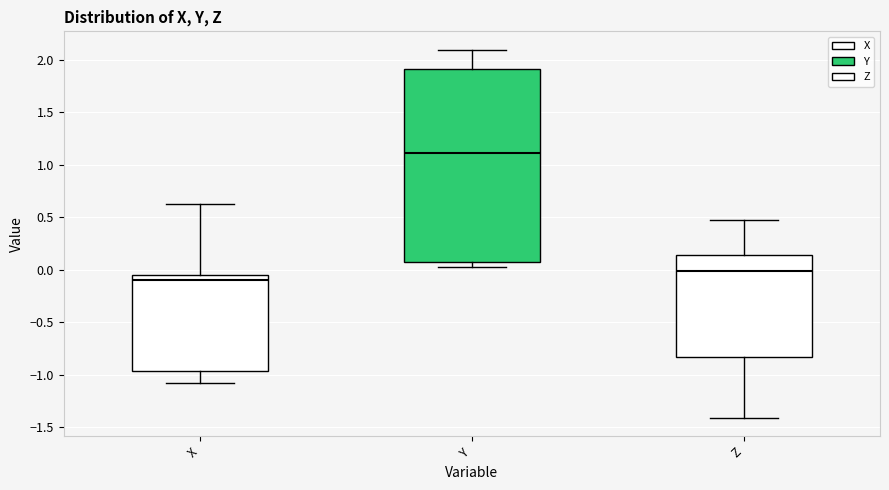

Which box's median line is the highest?

Y